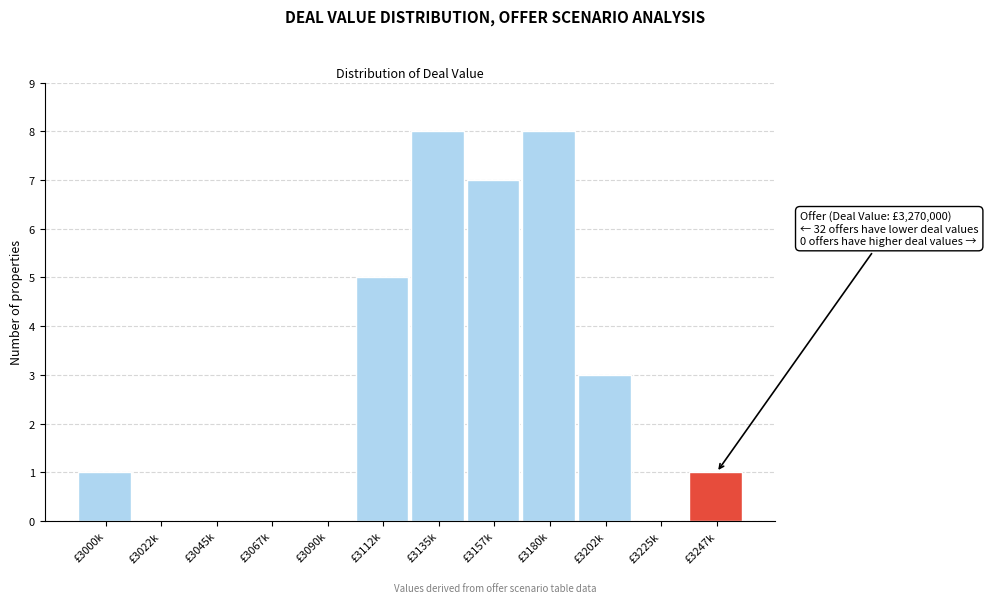

Reading right to left, extract all data points from this chart.

£3247k=1	£3225k=0	£3202k=3	£3180k=8	£3157k=7	£3135k=8	£3112k=5	£3090k=0	£3067k=0	£3045k=0	£3022k=0	£3000k=1